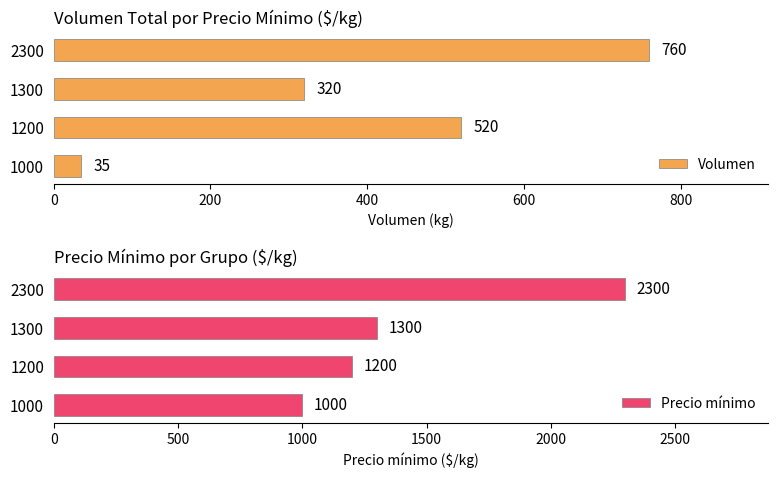

Are the bars horizontal?

Yes